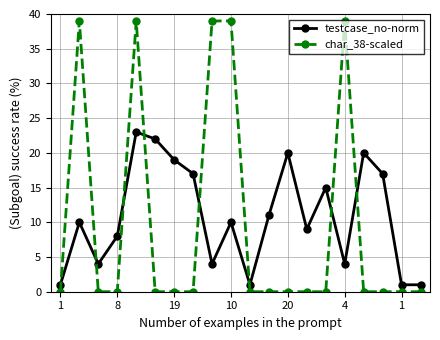

Rank the series by their maximum value, from highest to lowest.

char_38-scaled, testcase_no-norm